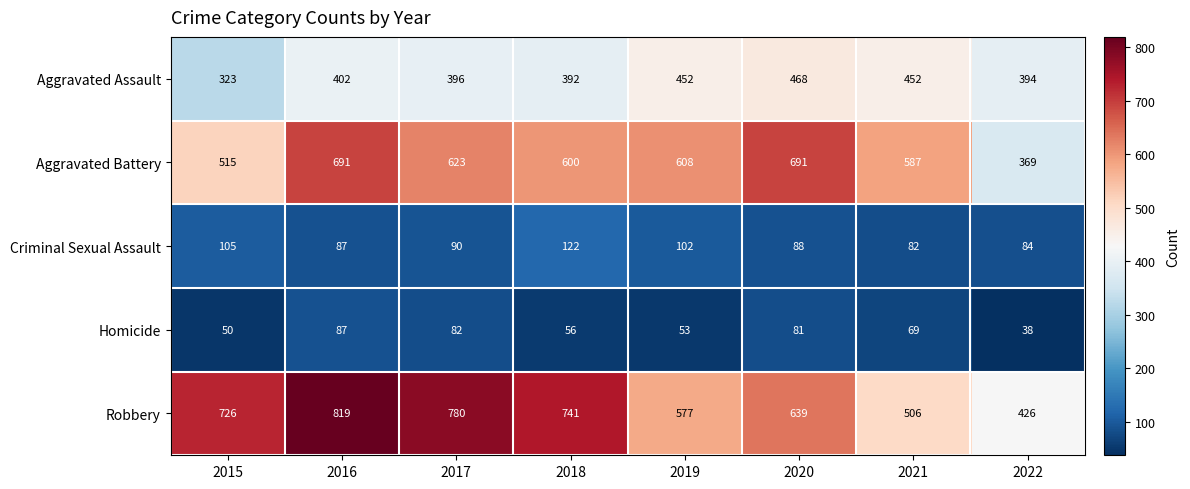

Which category has the lowest value in the Aggravated Battery series?

2022